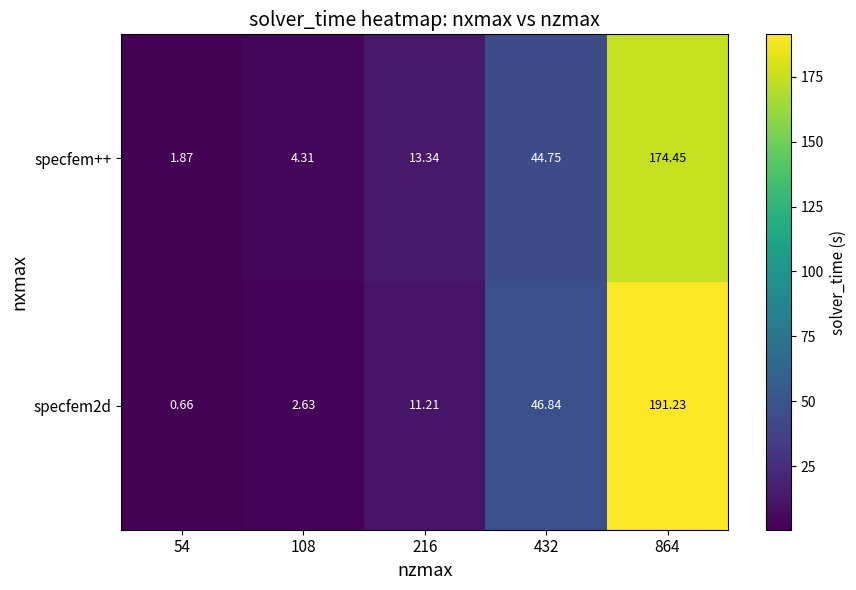

Is the value of specfem++ at 864 greater than the value of specfem2d at 216?

Yes